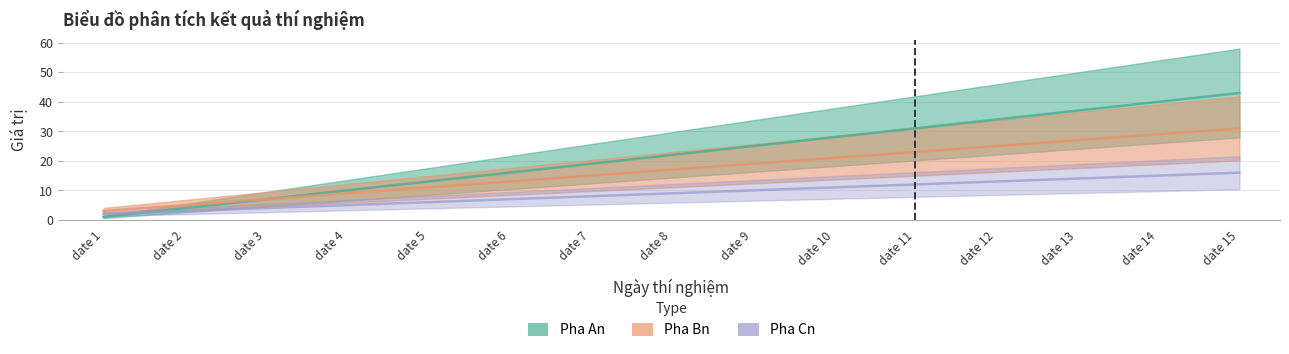

What is the difference between the maximum and minimum values in the Pha An series?

42